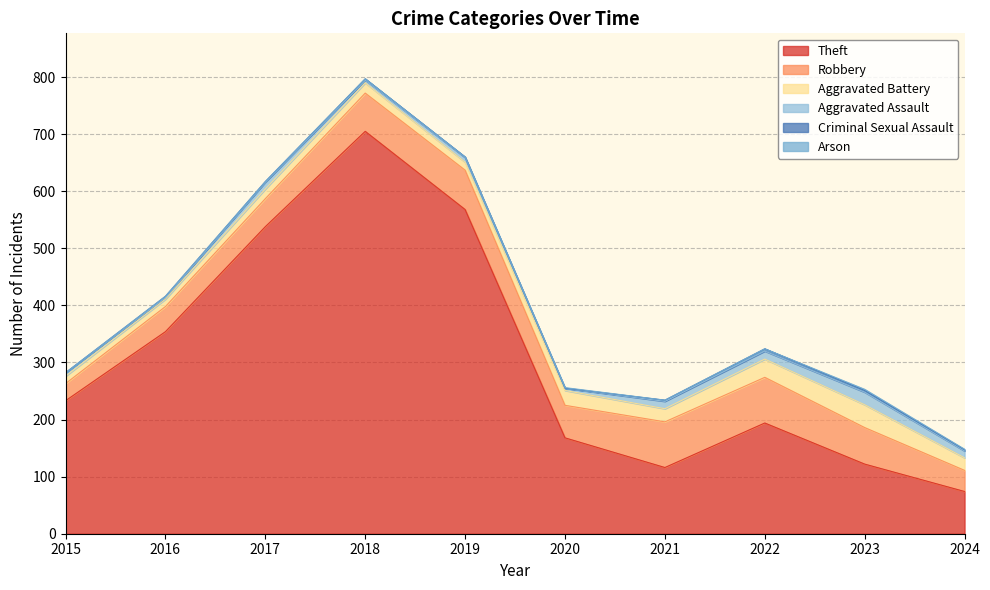

Is it true that Arson equals 0 at 2017?

True